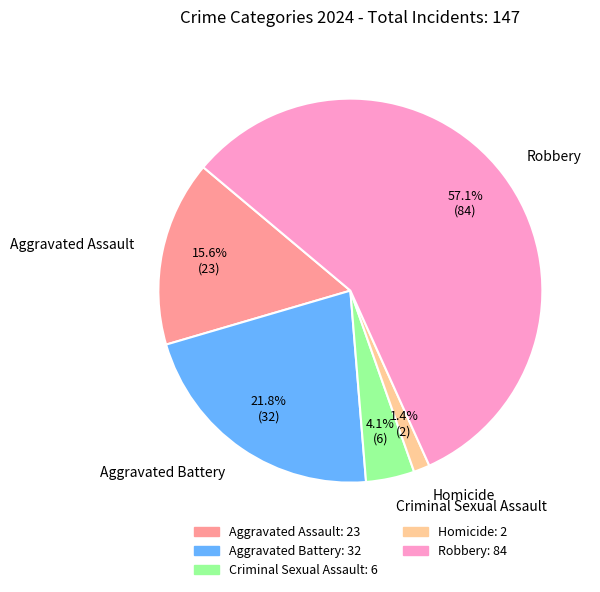

Approximately how many times larger is the value at Aggravated Assault compared to Robbery?

0.3